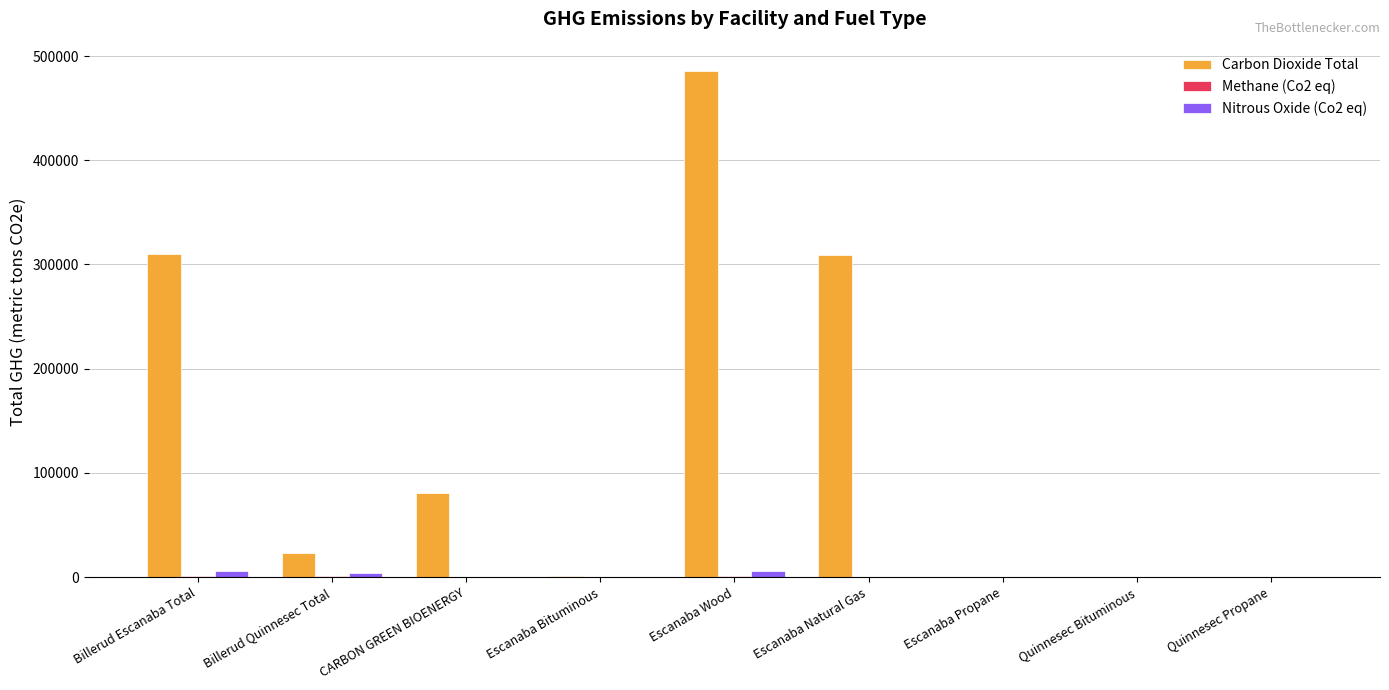

True or false: Carbon Dioxide Total has a value of 309577.7 at Billerud Escanaba Total.

True